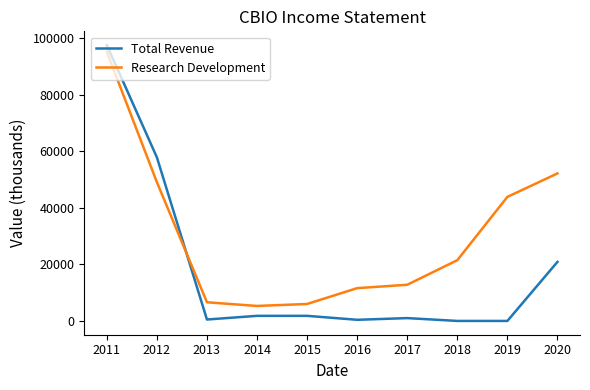

The value of Research Development at 2011 is 151023. True or false?

False